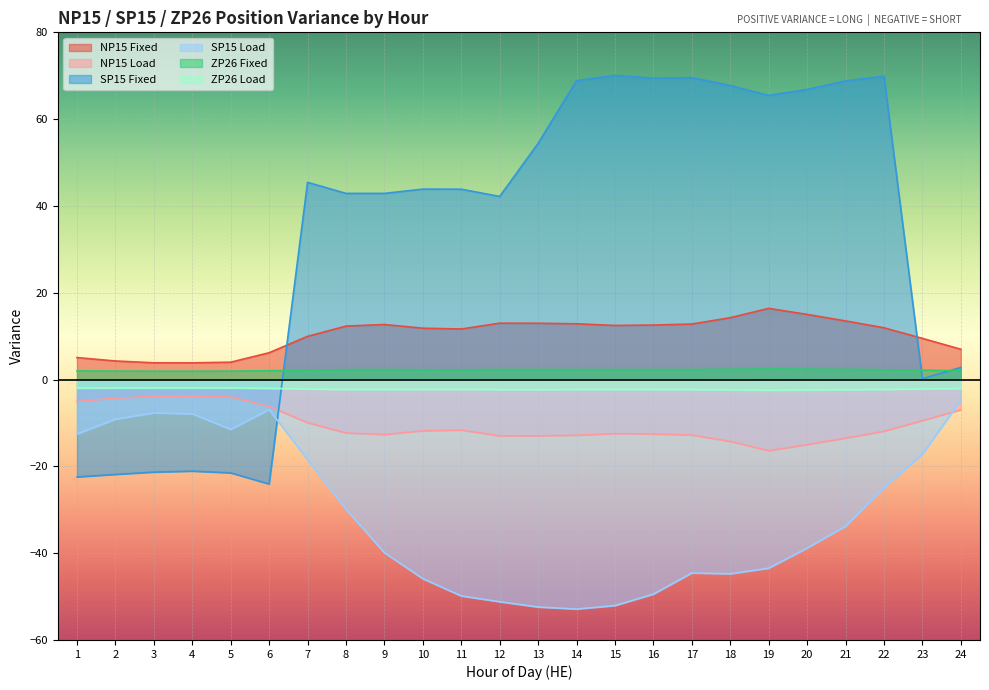

What is the value of the NP15 Load point at the 21st from the left?

-13.5